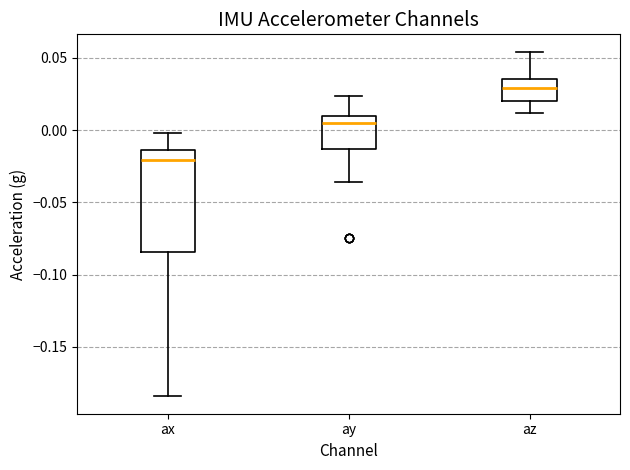

Where does the lower whisker of the box for az end on the y-axis? The values are not printed on the chart, so give them approximately, as read against the axis.

0.010